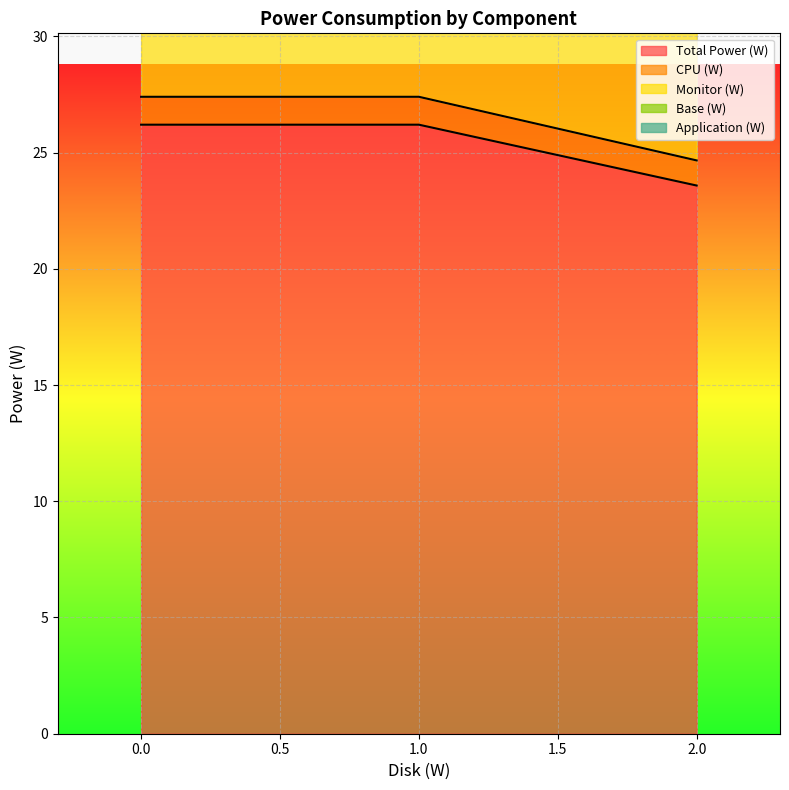

How many values in the Total Power (W) series are below 26?

1